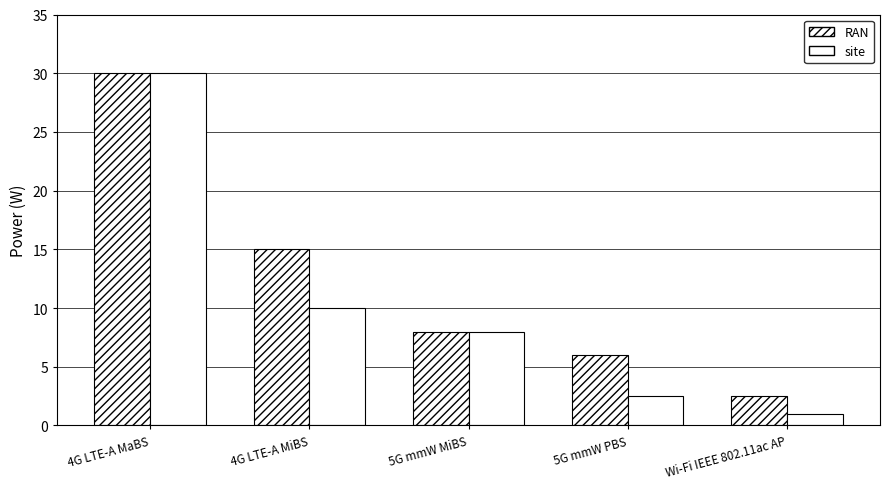

What is the label of the 1st bar from the right?

Wi-Fi IEEE 802.11ac AP